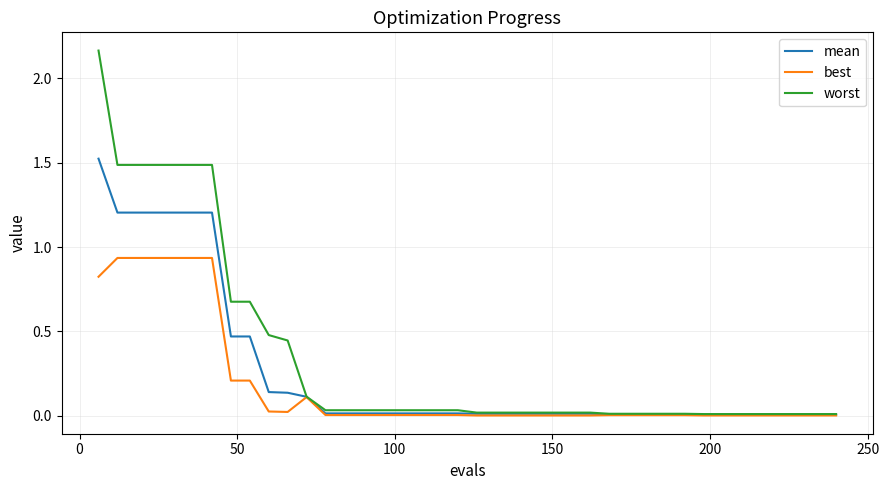

Rank the series by their average value, from lowest to highest.

best, mean, worst